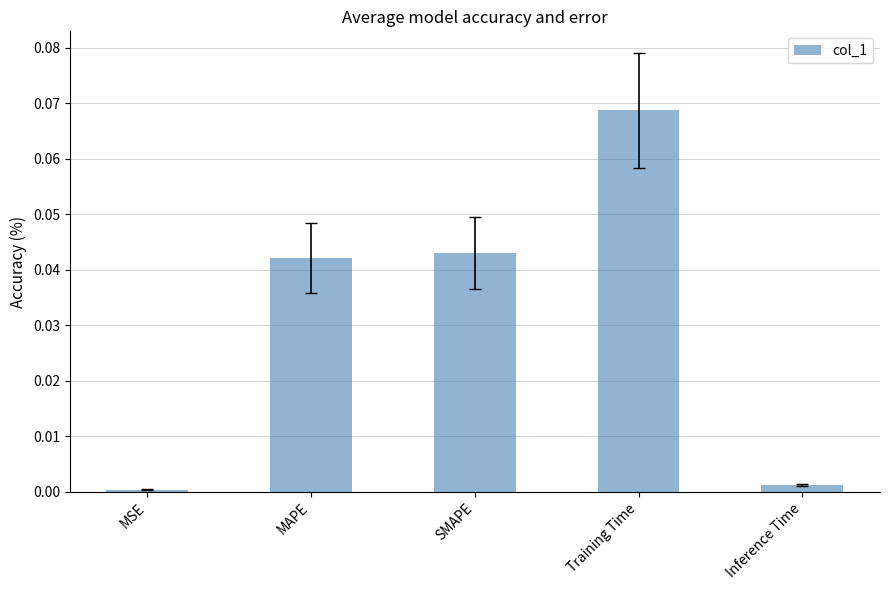

Which category has the highest value across all series?

Training Time